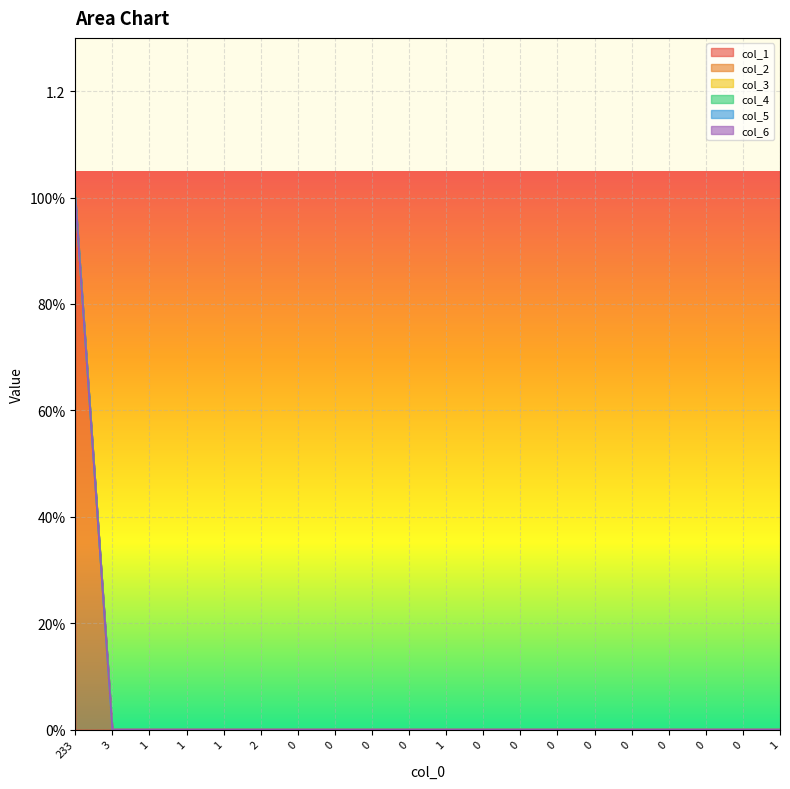

Rank the series at 0 from highest to lowest value.

col_1, col_2, col_3, col_4, col_5, col_6